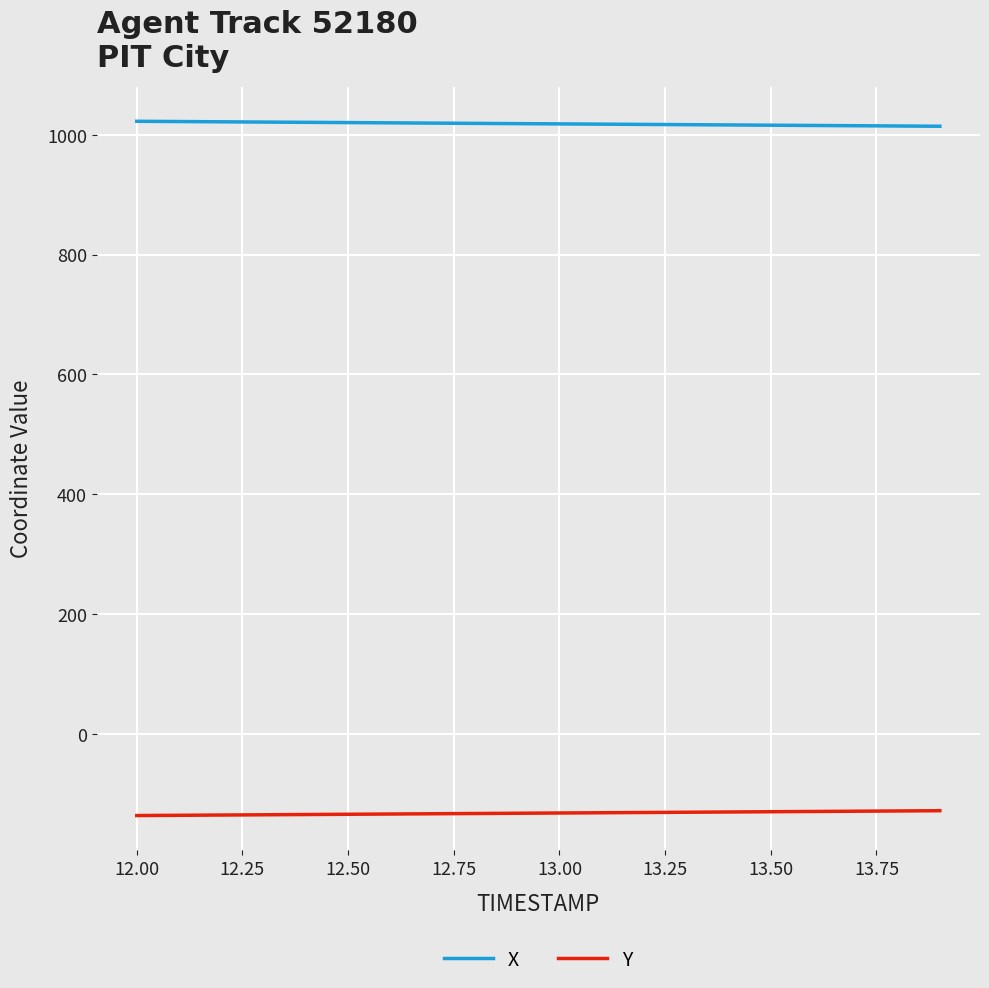

Rank the series by their average value, from lowest to highest.

Y, X